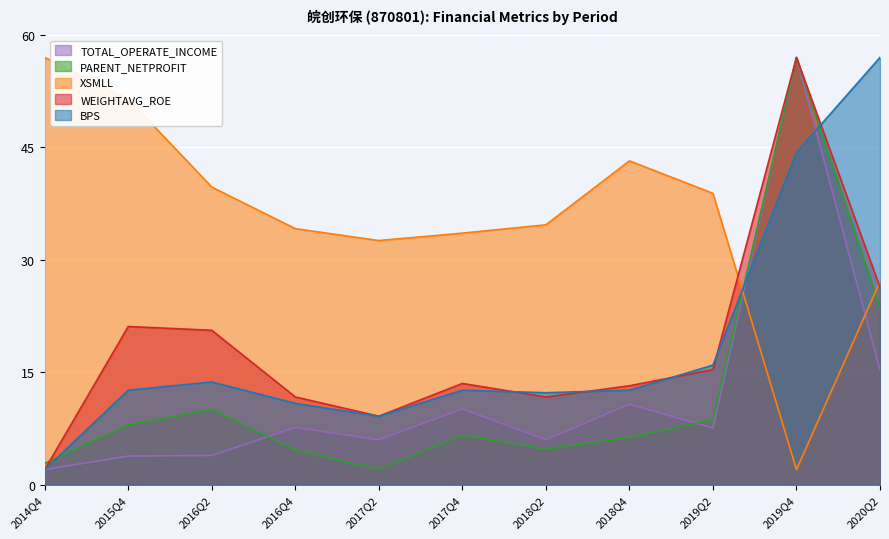

How many intersections are there between TOTAL_OPERATE_INCOME and XSMLL?

2